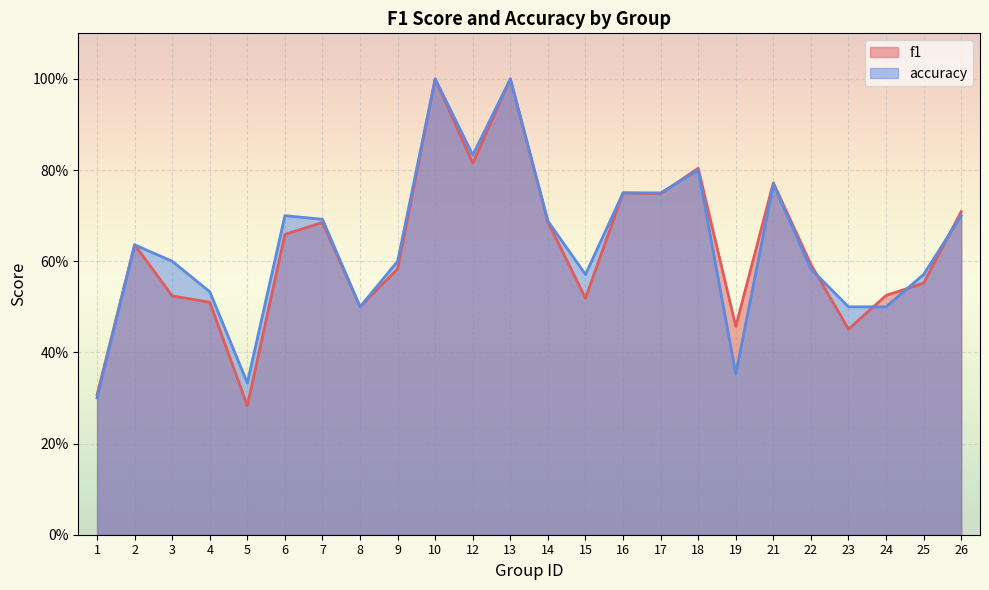

At which category is the sum across all series the highest?

10